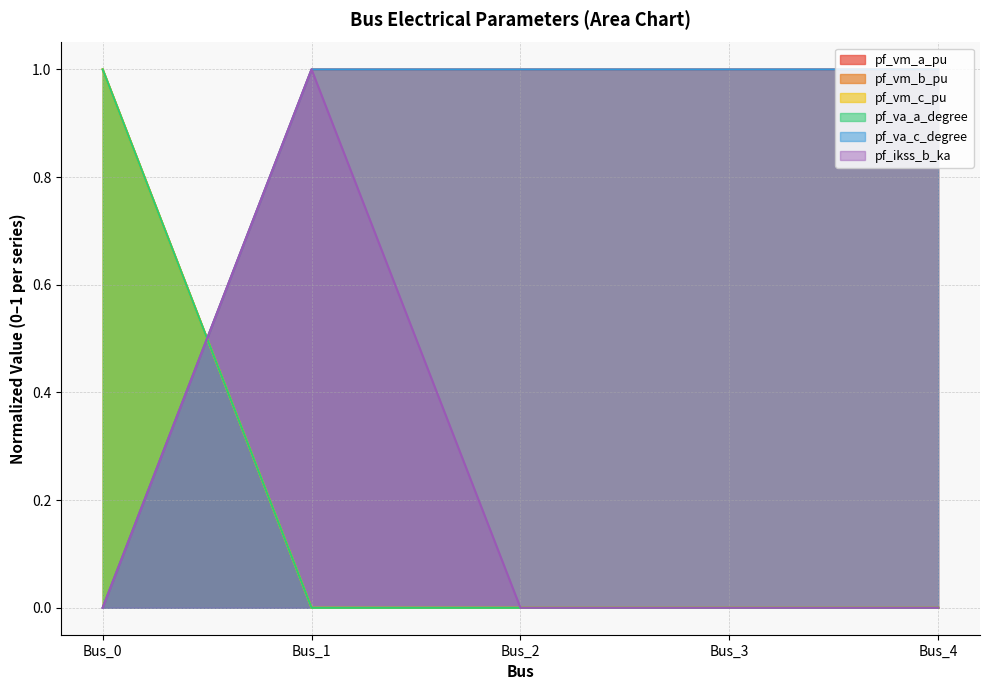

Does the chart display data point markers on the line(s)?

No